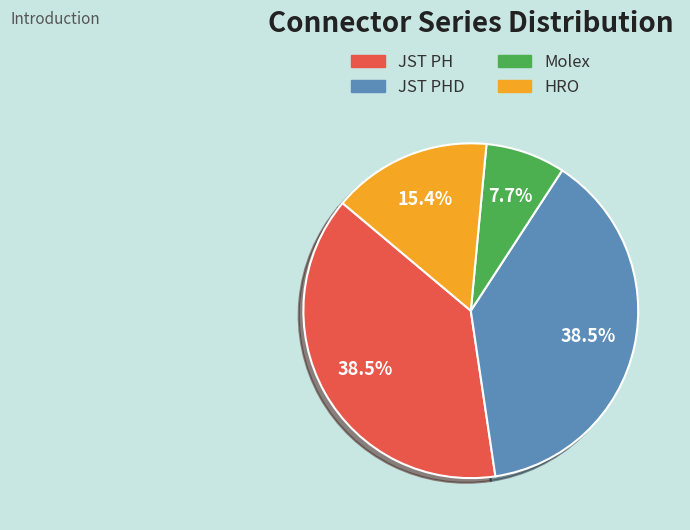

How many segments does this pie chart have?

4